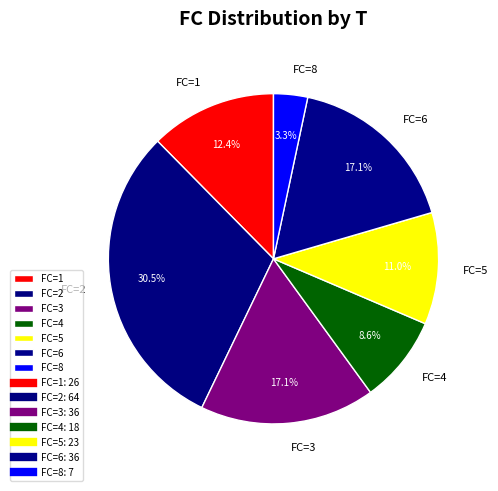

How many segments does this pie chart have?

7